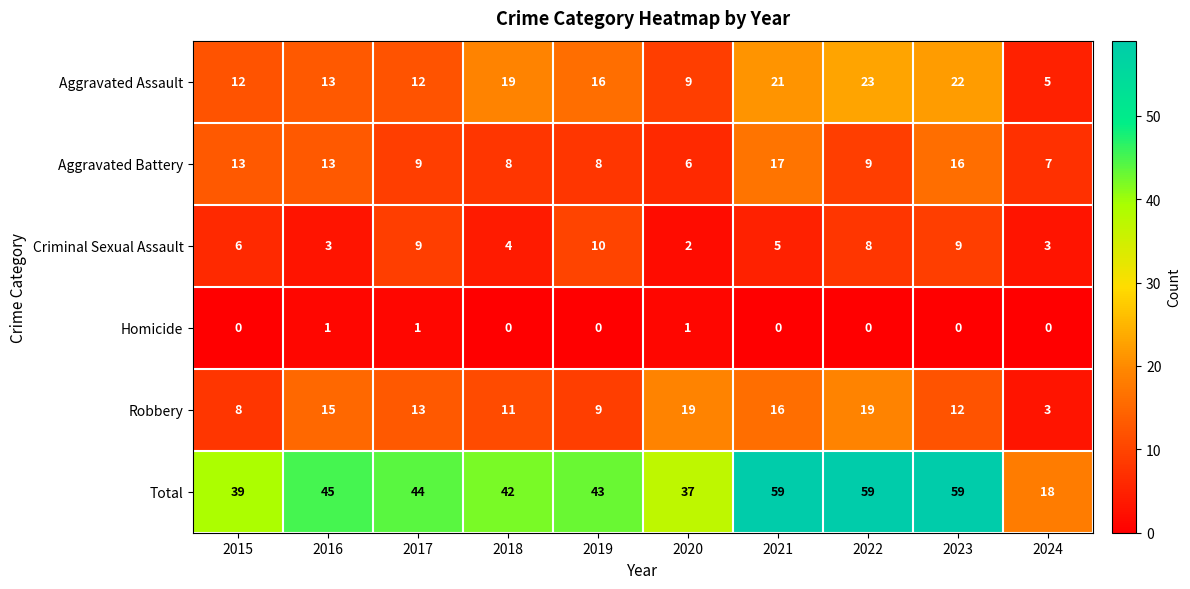

At how many categories does at least one series exceed 48?

3